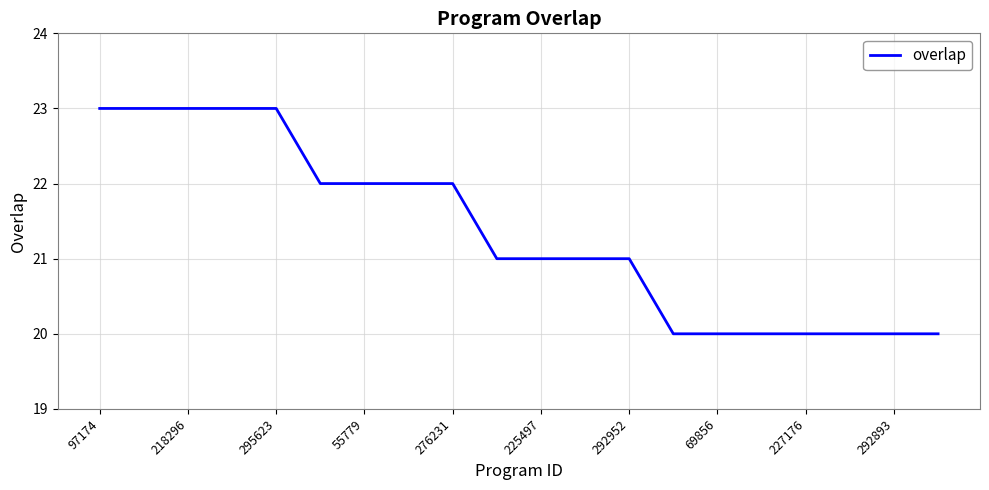

What is the difference between the maximum and minimum values?

3